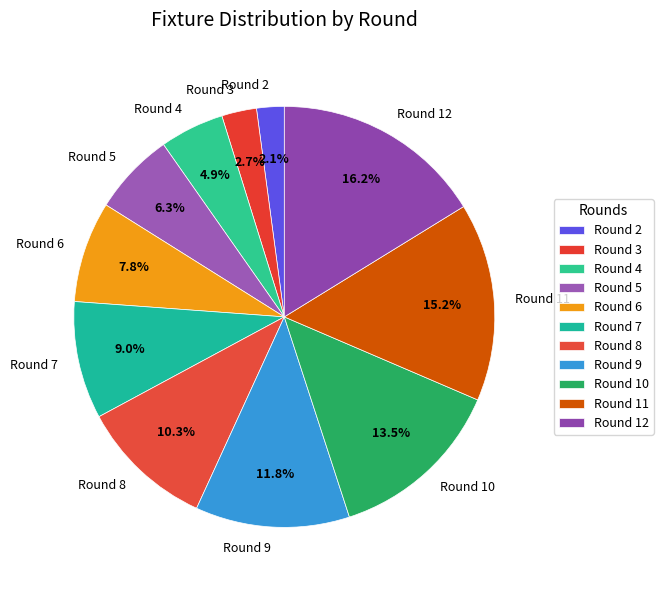

Is it true that Round 8 is 1% of the pie?

False